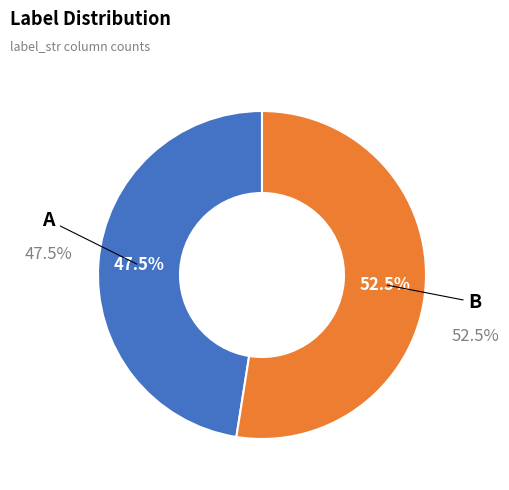

What is the largest slice in the pie chart?

B